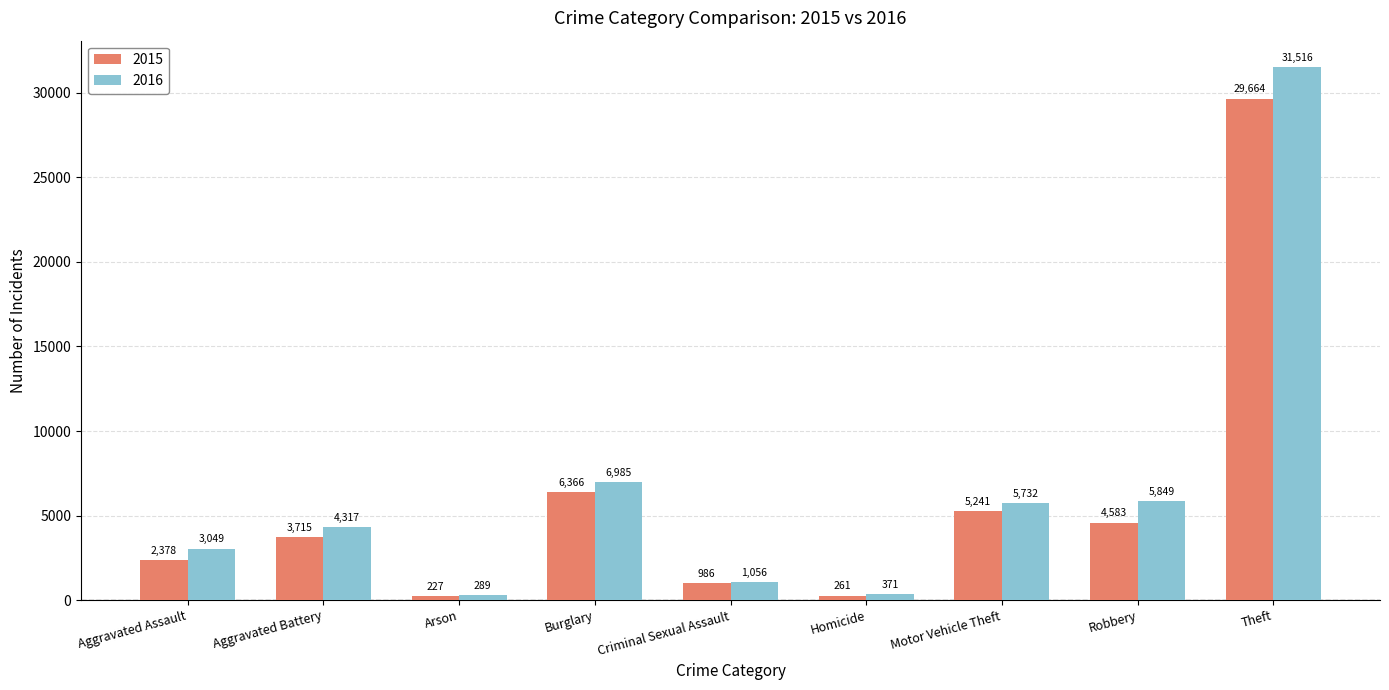

At which category is the sum across all series the highest?

Theft